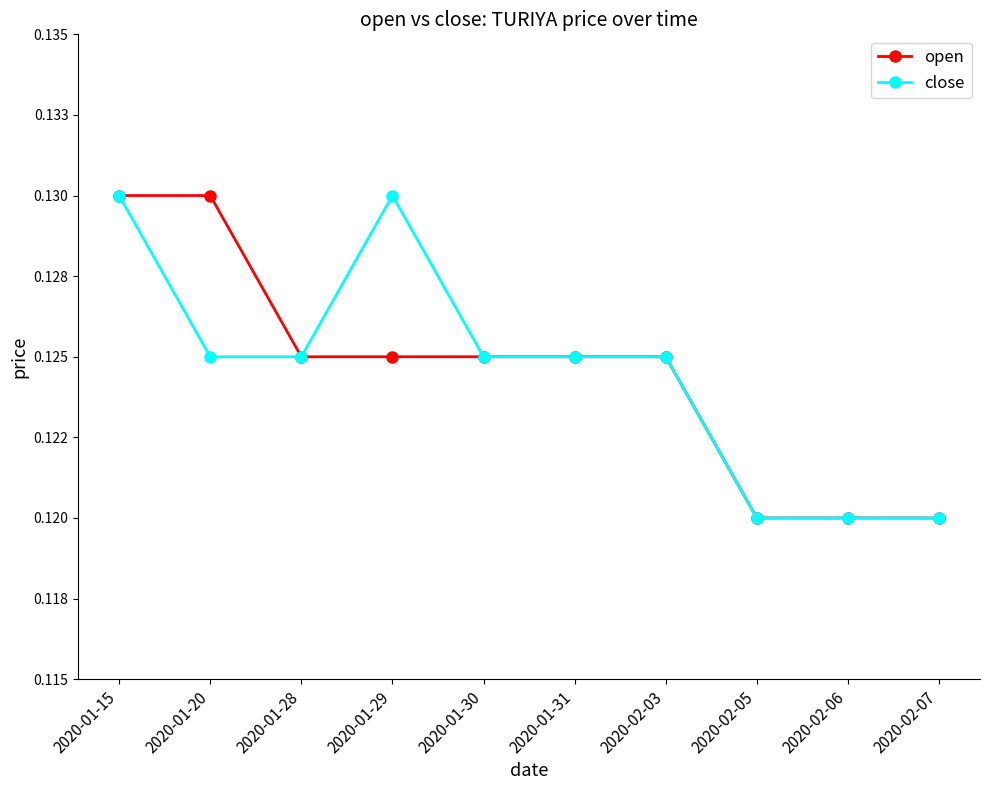

Between 2020-01-28 and 2020-02-06, which is larger?

2020-01-28